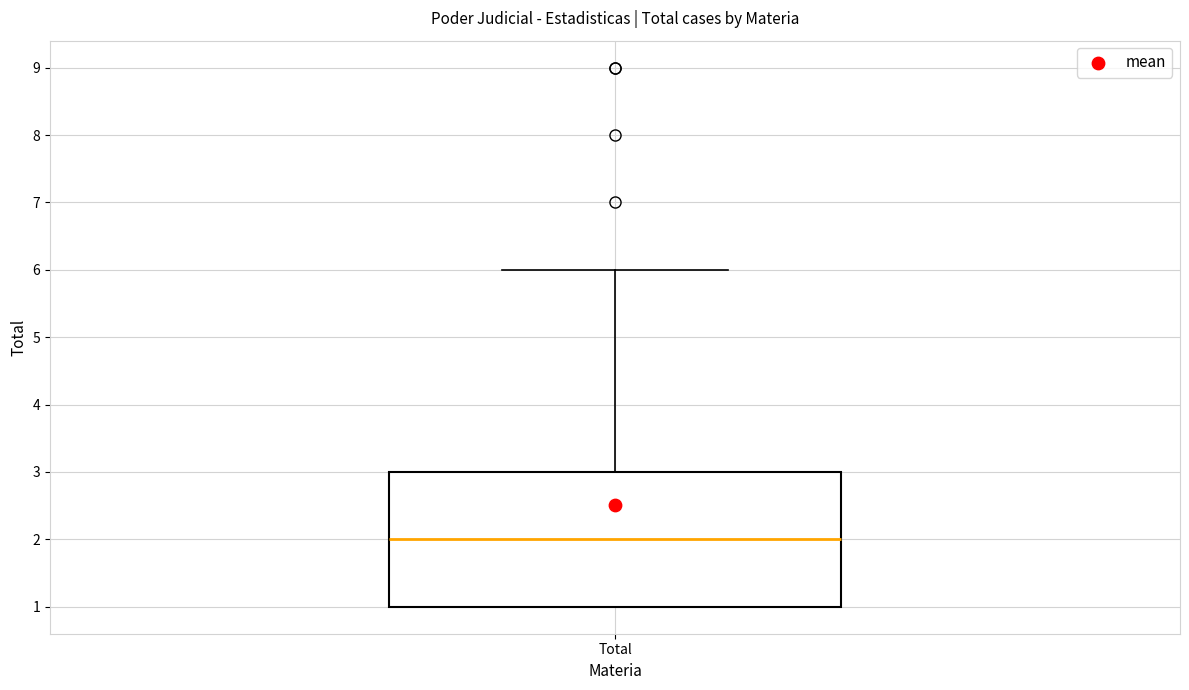

Transcribe this box plot: give where the median line is, the range the box spans, and where the two whiskers end, as read against the y-axis. The values are not printed on the chart, so give them approximately, as read against the axis.

median 2, box 1 to 3, whiskers 1 to 6